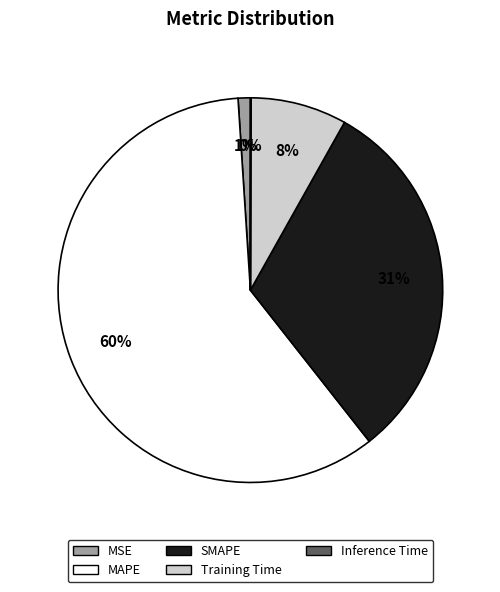

Which category has the biggest portion of the pie?

MAPE